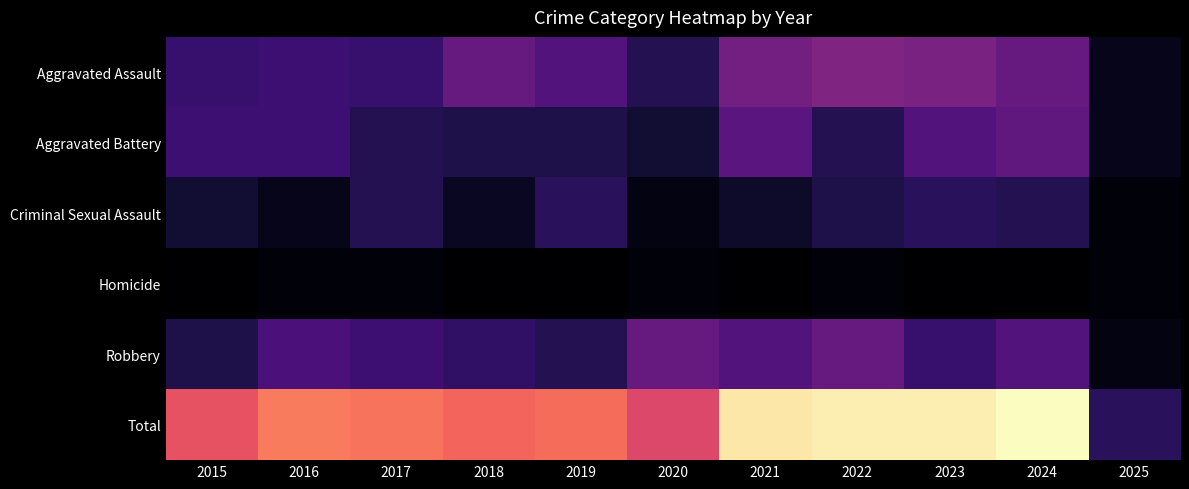

Between 2022 and 2018, which is larger?

2022